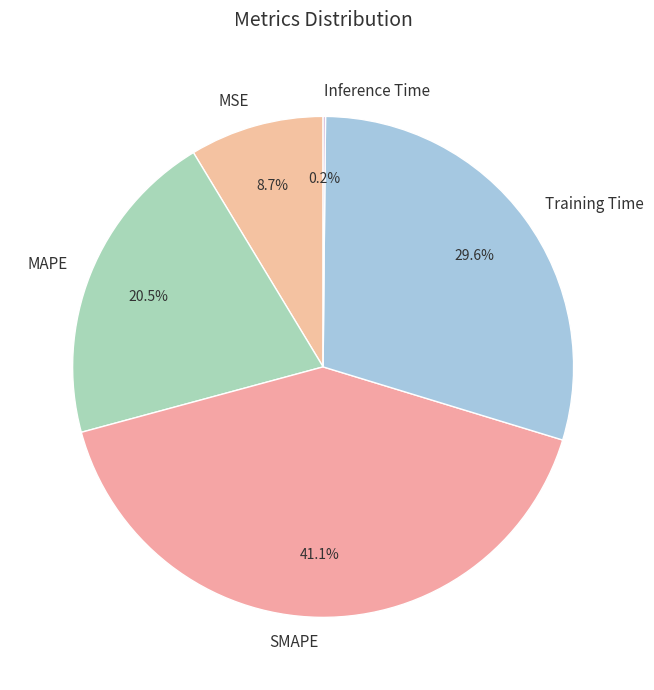

To the nearest percent, what portion does Training Time represent?

30%